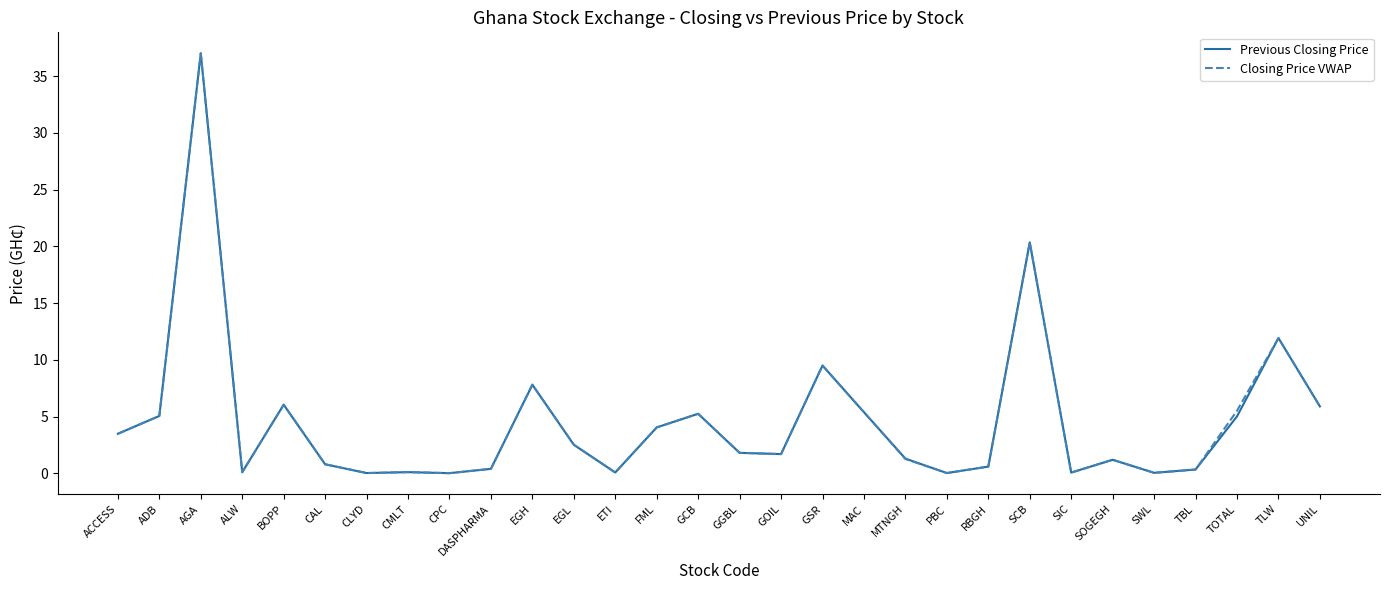

What are all the series names shown in the legend?

Previous Closing Price, Closing Price VWAP